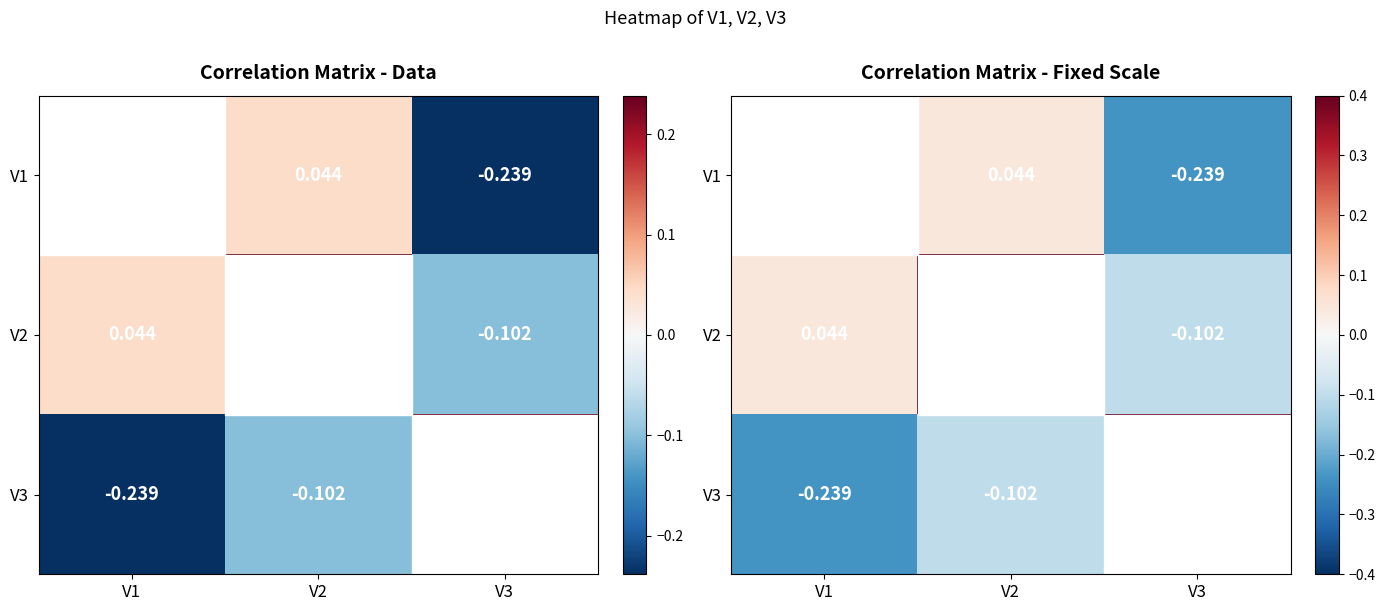

List the series in order of their peak value, highest first.

V1, V2, V3